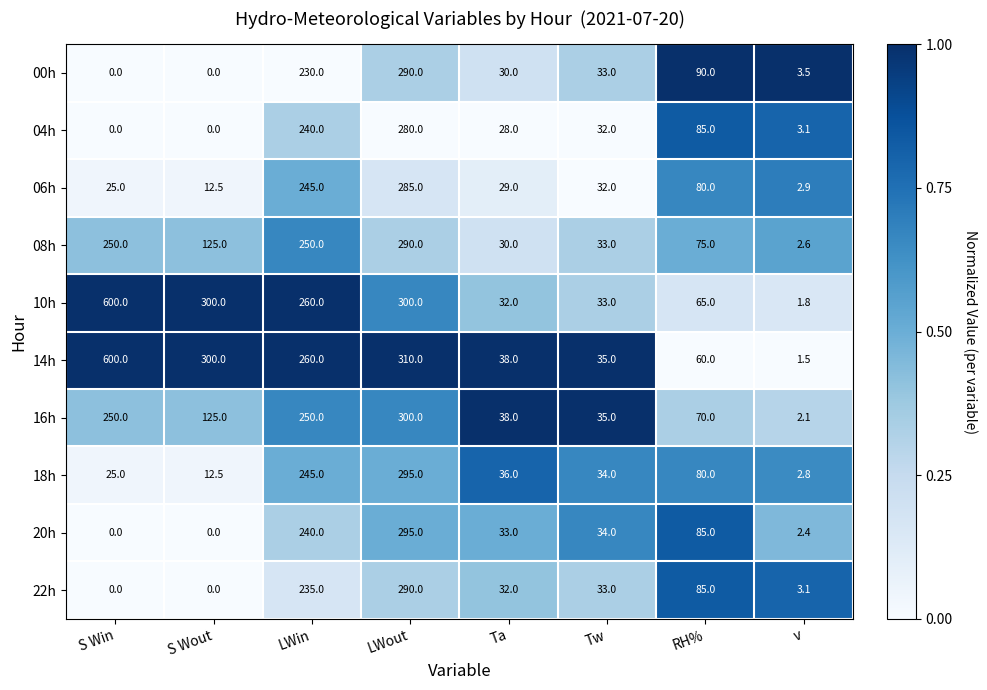

What is the difference between the maximum and minimum values in the 18h series?

292.2